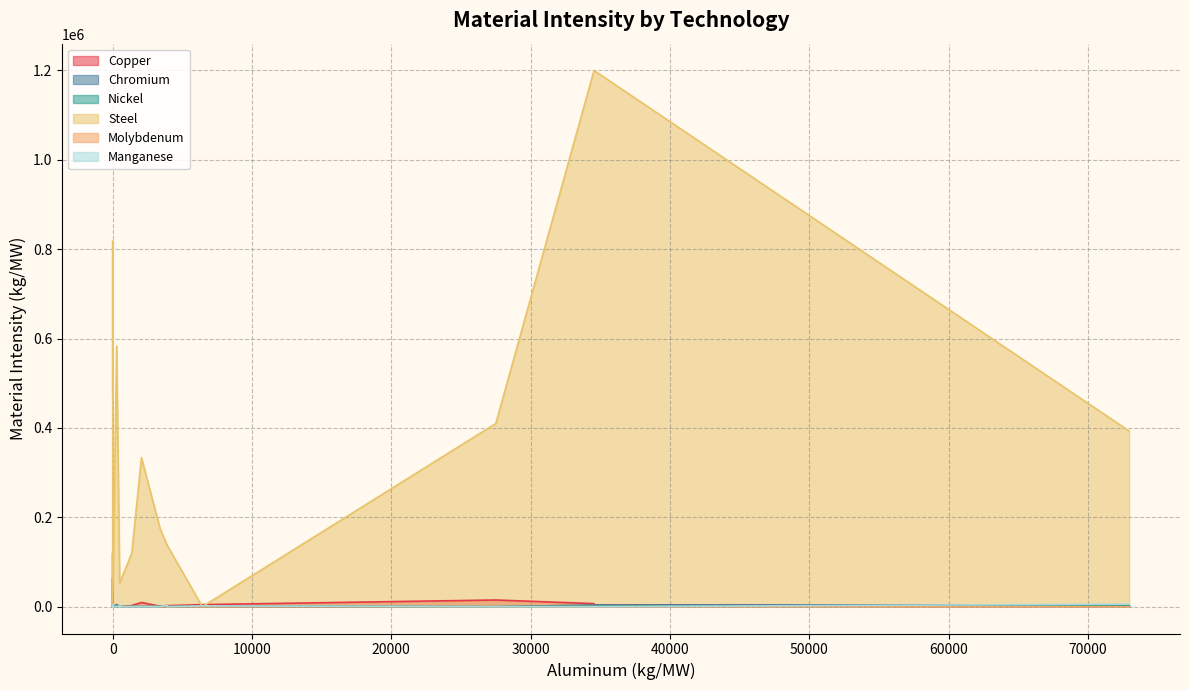

The Copper series shows 3951.7 at BiomassAndWaste. True or false?

False